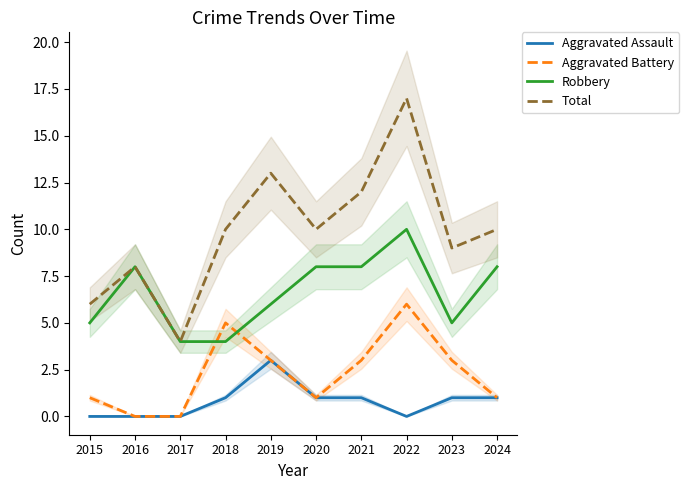

Does the chart have visible grid lines?

No